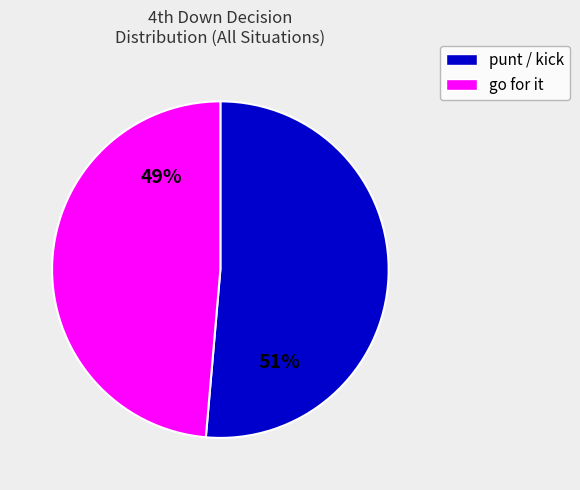

Does any single category account for the majority?

Yes